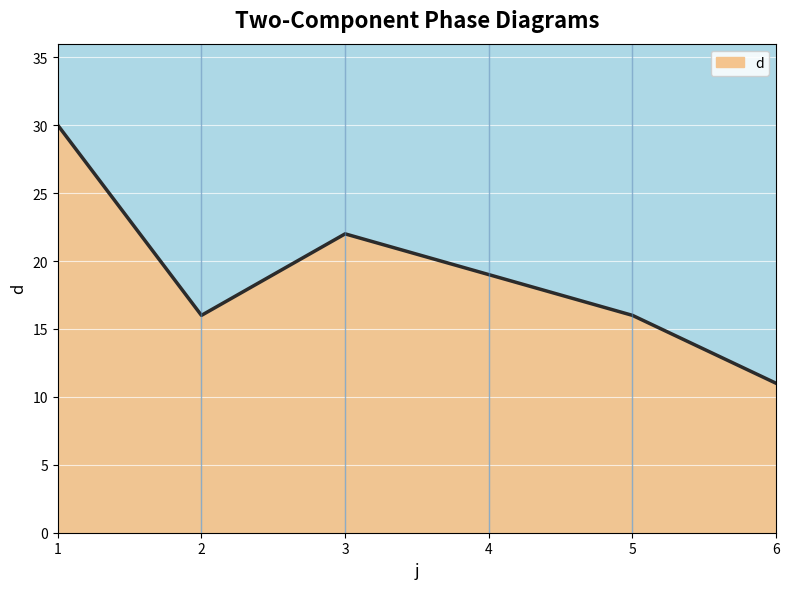

Which label corresponds to the smallest value in the chart?

6